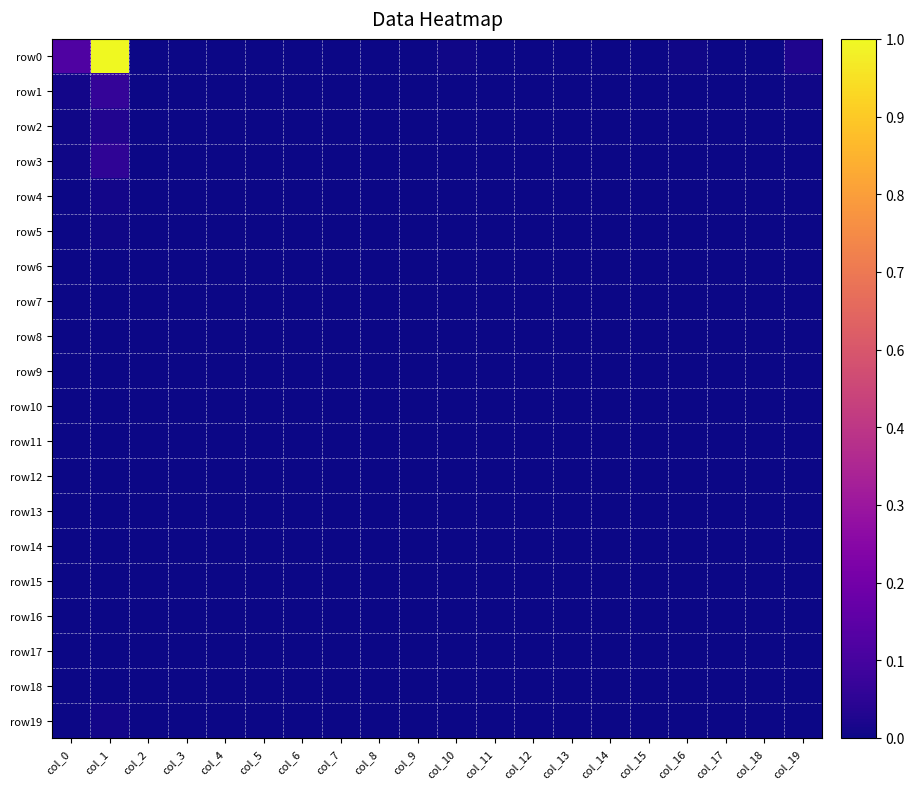

Which series has the largest total across all categories?

row0